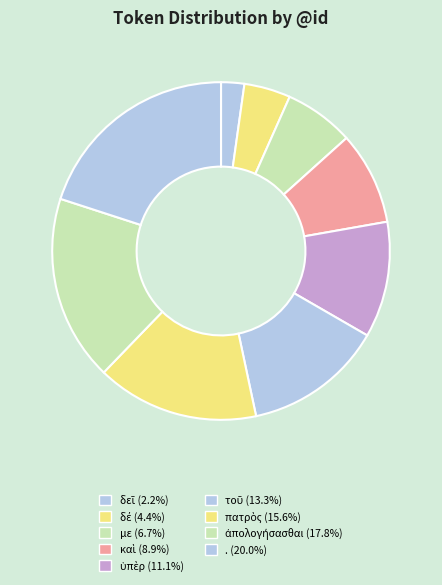

Which has a higher value, τοῦ or δέ?

τοῦ